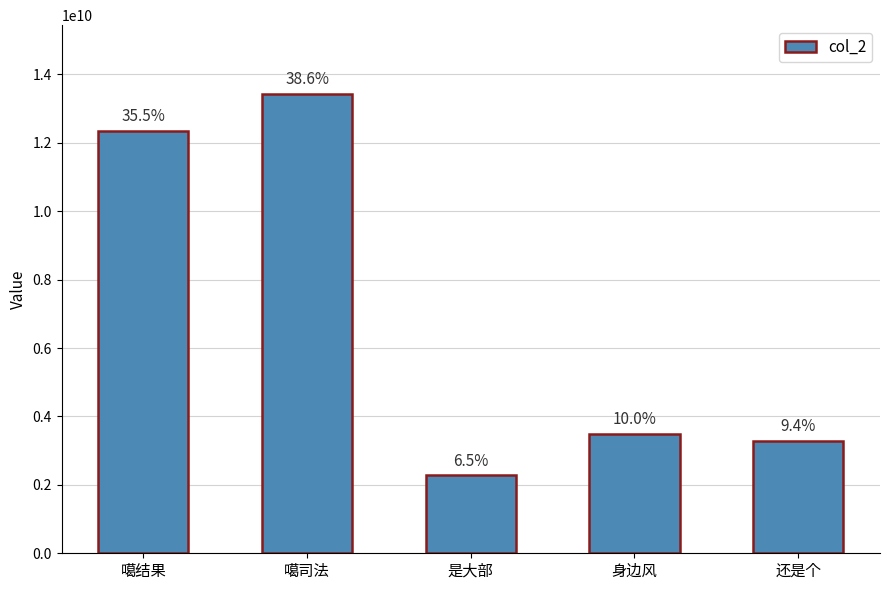

Rank the categories by value from highest to lowest.

噶司法, 噶结果, 身边风, 还是个, 是大部